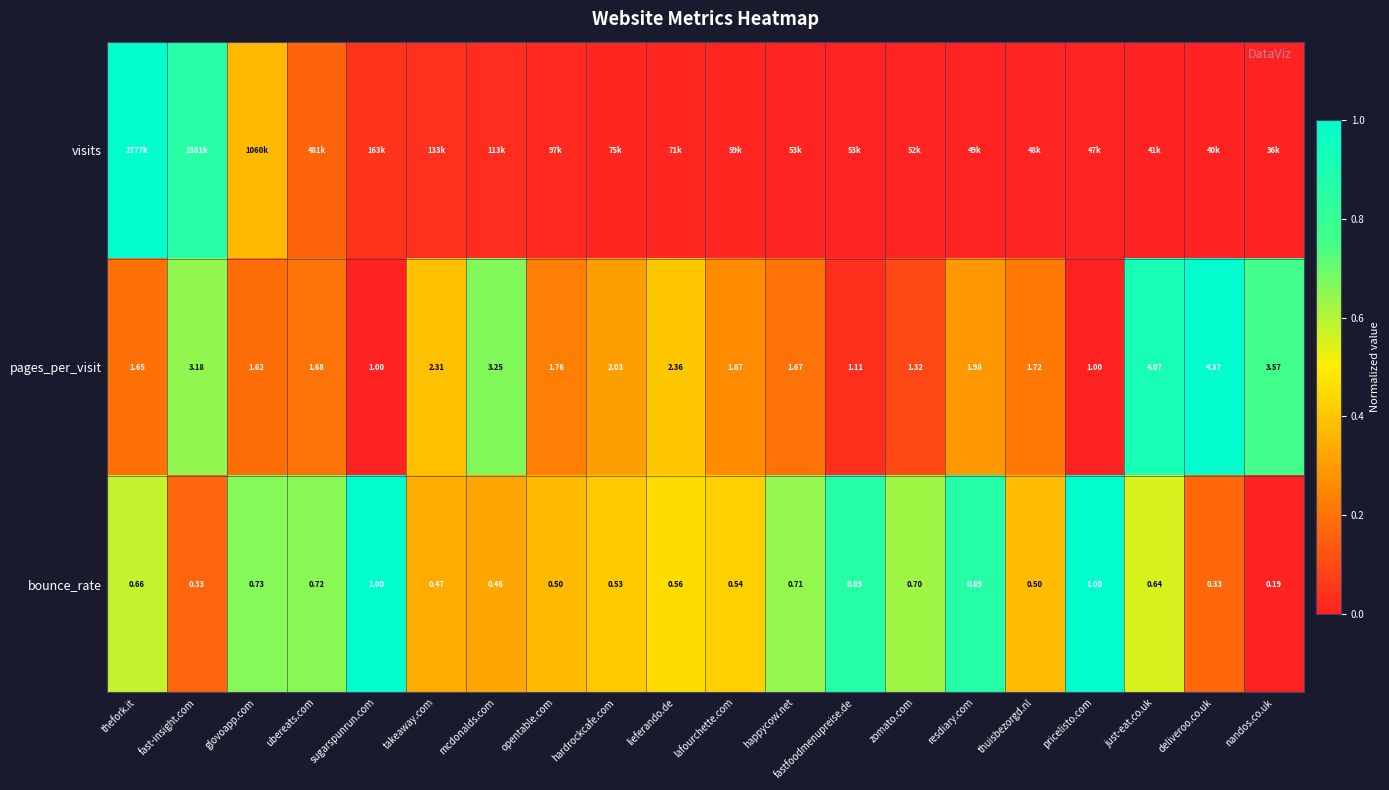

Where is pages_per_visit nearest to the value 2?

resdiary.com